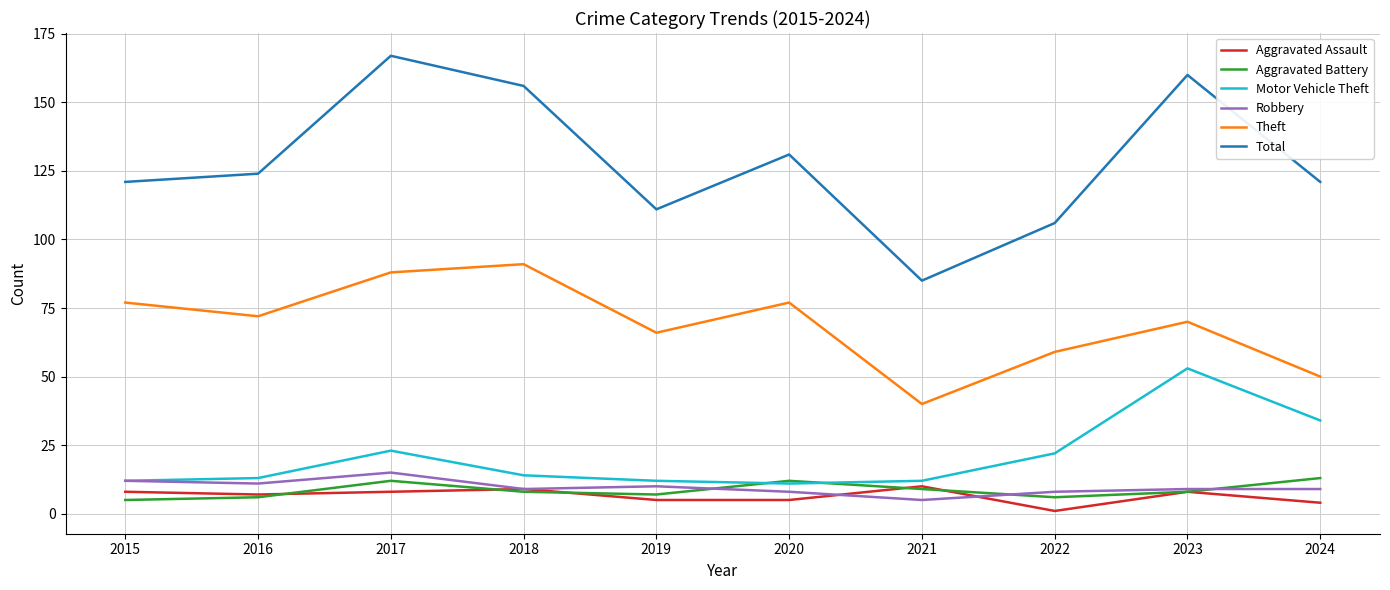

True or false: Total and Theft intersect in this chart.

False